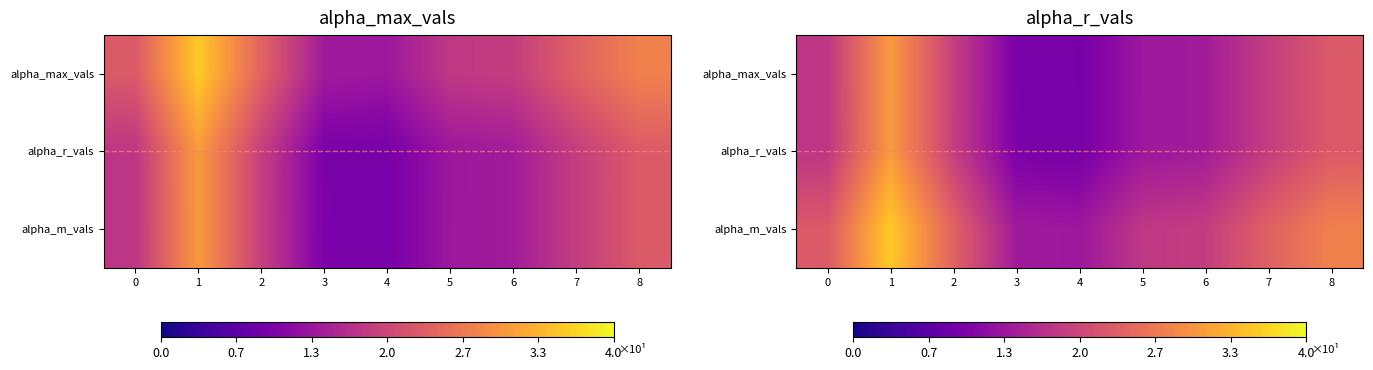

True or false: alpha_m_vals has a value of 1.3 at 4.

True